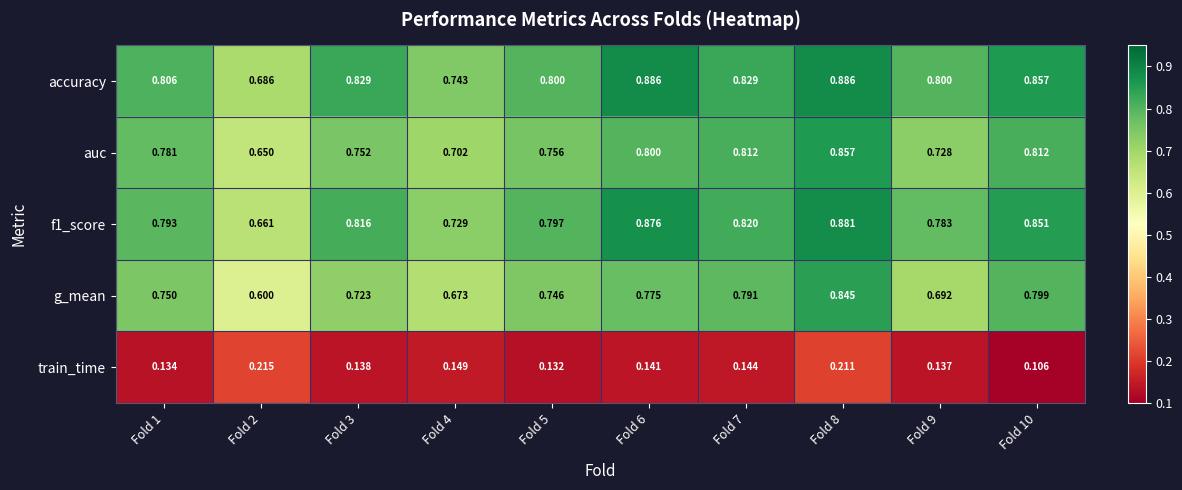

Is the value of g_mean at Fold 5 greater than the value of auc at Fold 10?

No